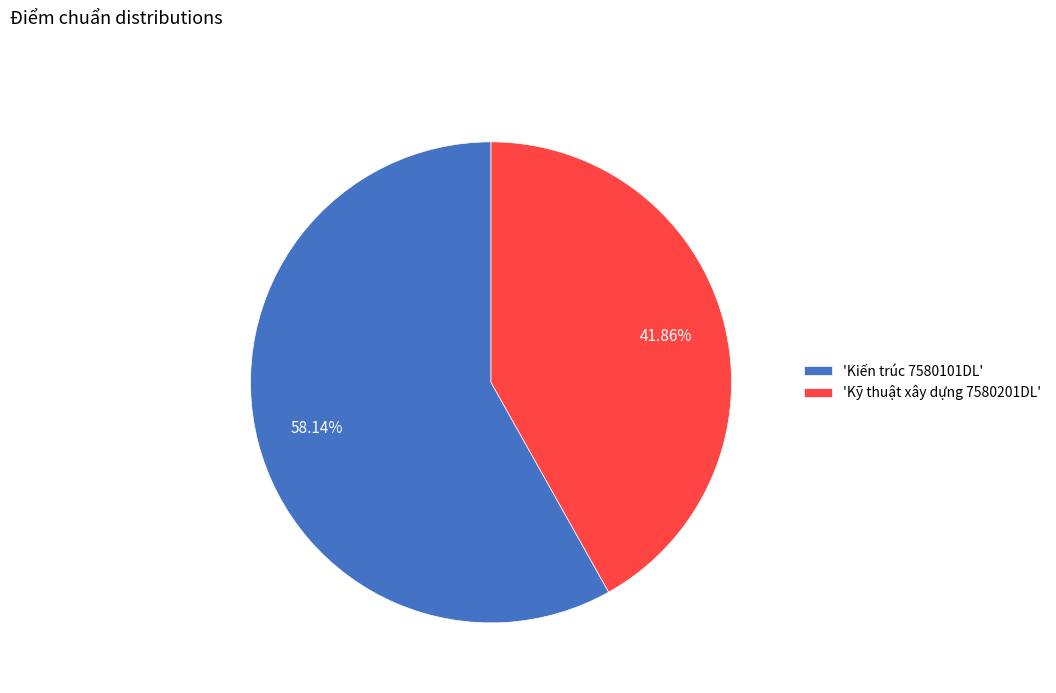

What is the ratio of the value at 'Kỹ thuật xây dựng 7580201DL' to the value at 'Kiến trúc 7580101DL'?

0.7